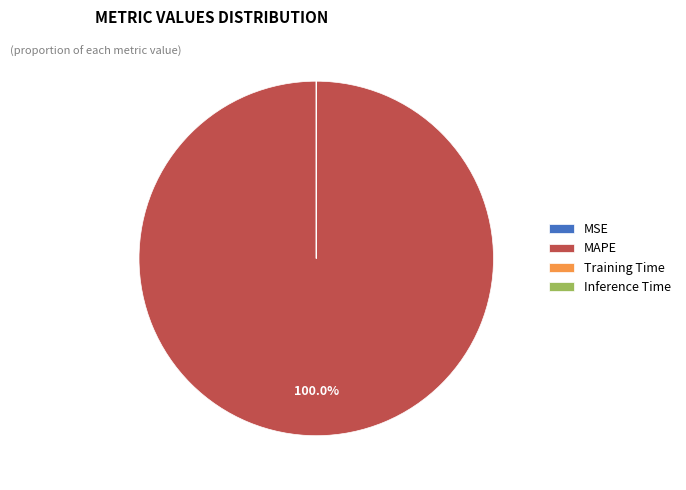

Which category accounts for the majority?

MAPE